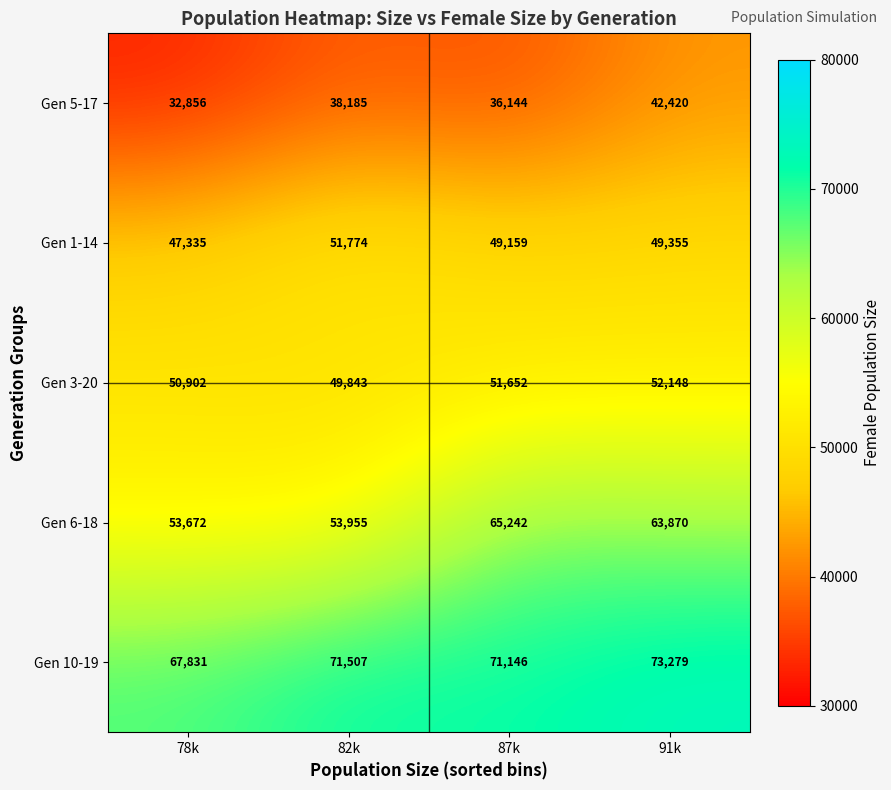

Which category has the lowest value across all series?

78k